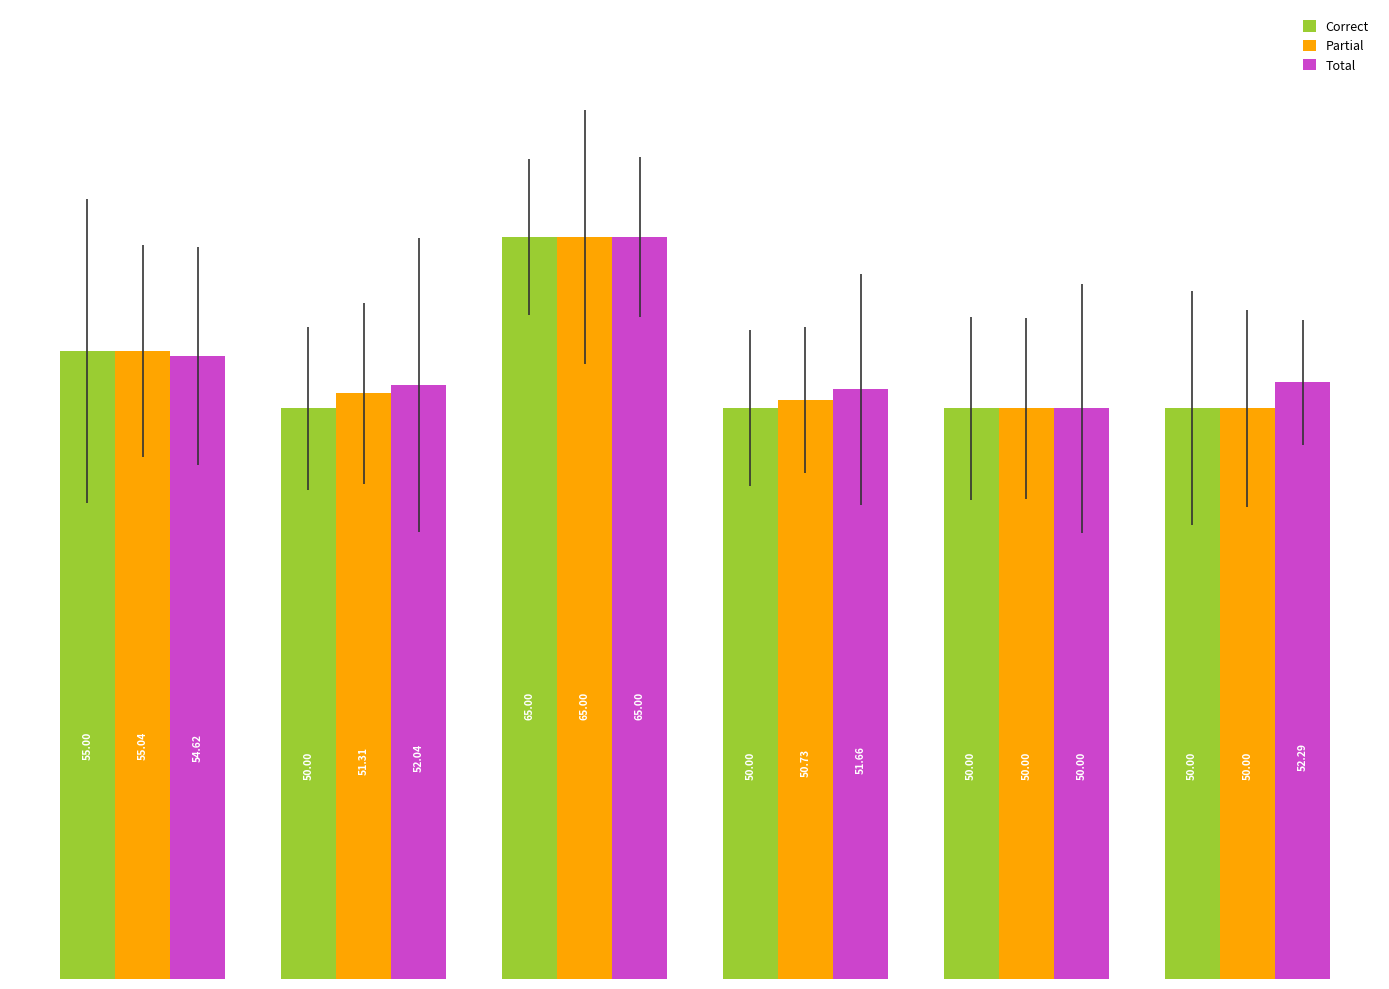

How many data points does each series have?

6